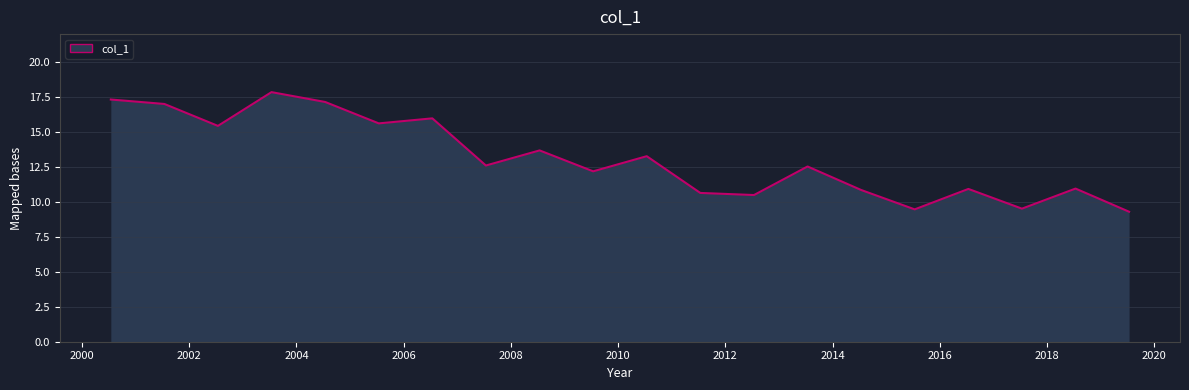

What is the greatest value displayed?

17.9